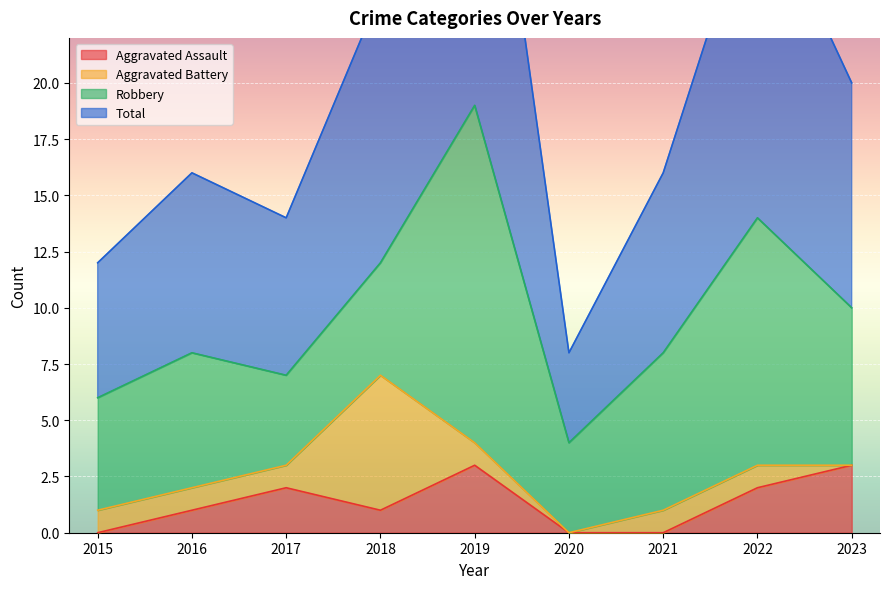

What is the value of the Total point at the 6th from the left?

8